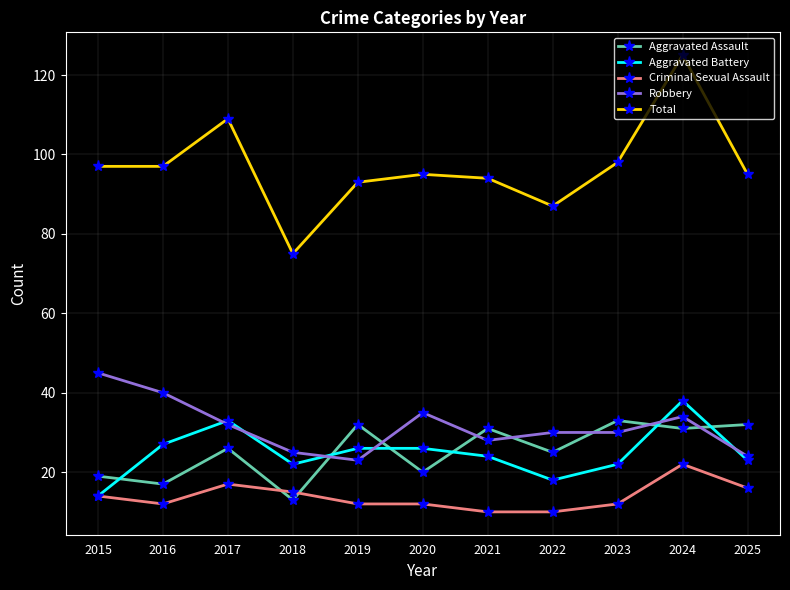

Does the chart display data point markers on the line(s)?

Yes